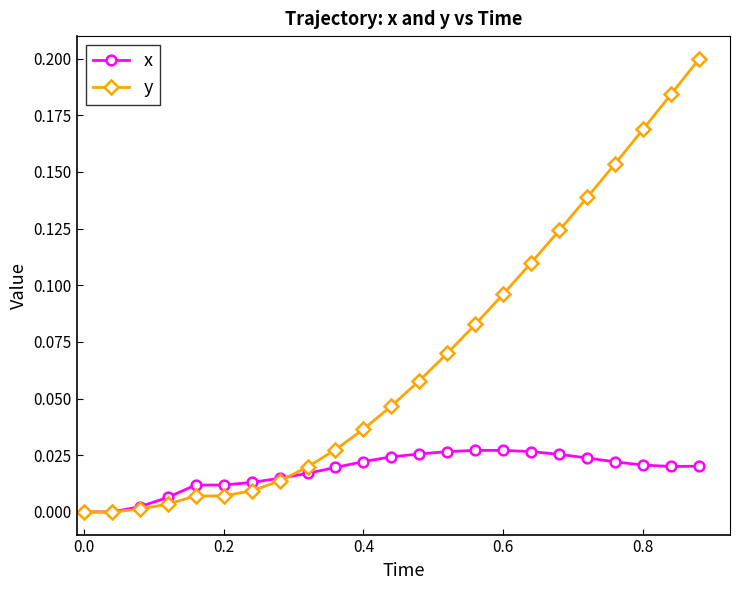

Which series has the largest total across all categories?

y